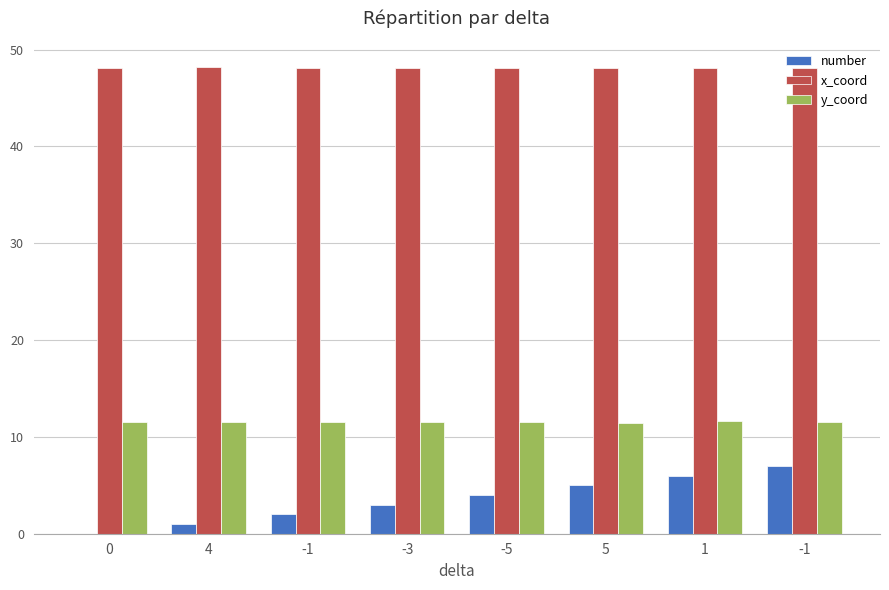

What are all the series names shown in the legend?

number, x_coord, y_coord